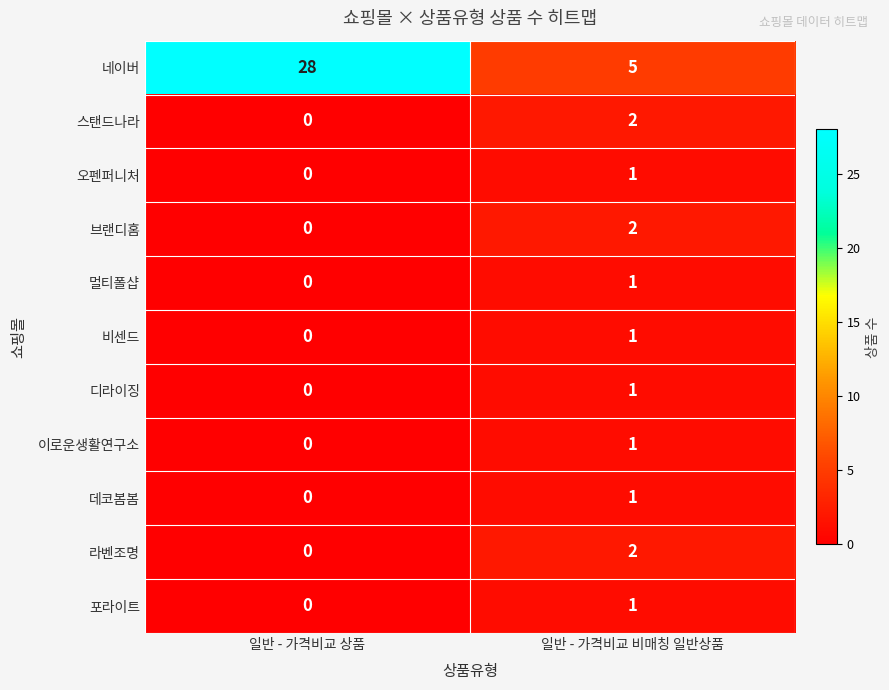

List the labels in order of 포라이트 value, smallest first.

일반 - 가격비교 상품, 일반 - 가격비교 비매칭 일반상품